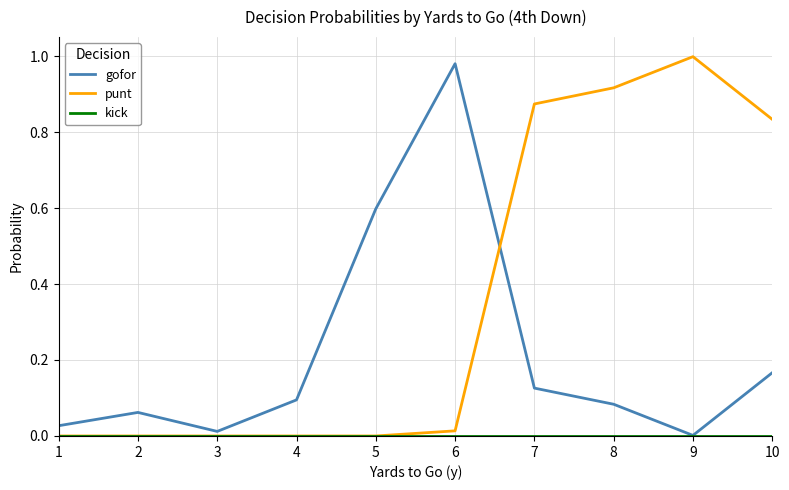

Between 4 and 6, which series saw the biggest shift?

gofor